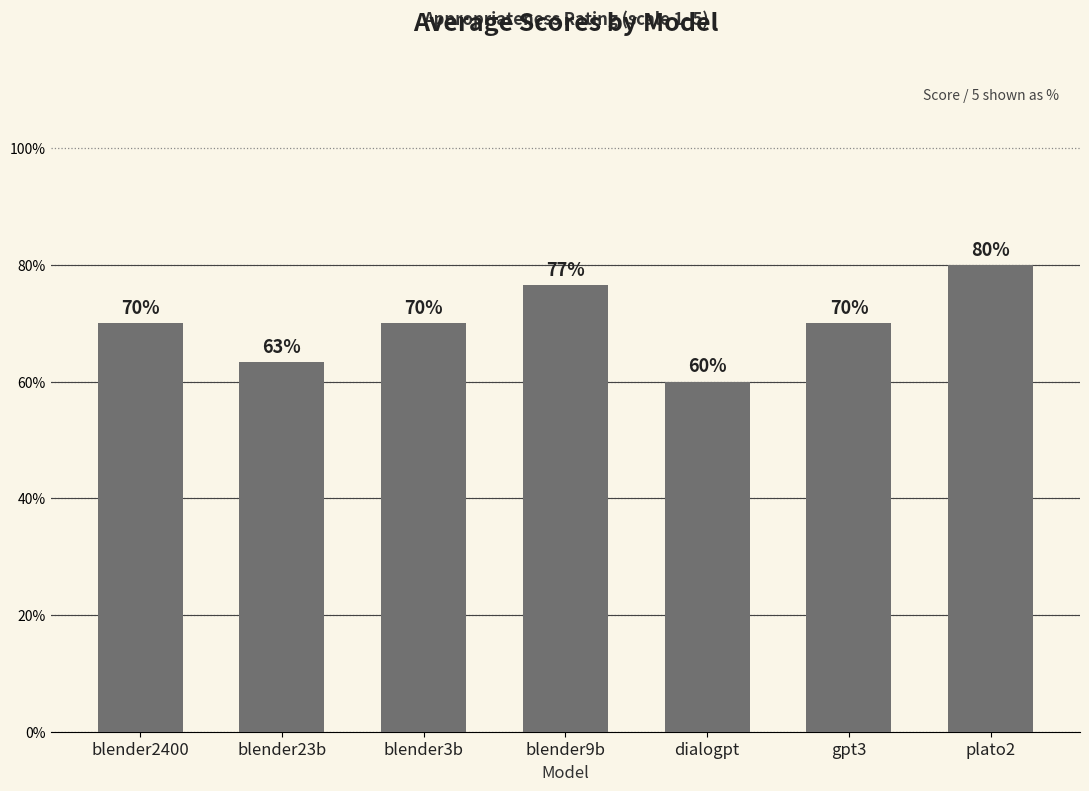

What is the difference between the second highest and minimum values?

0.8